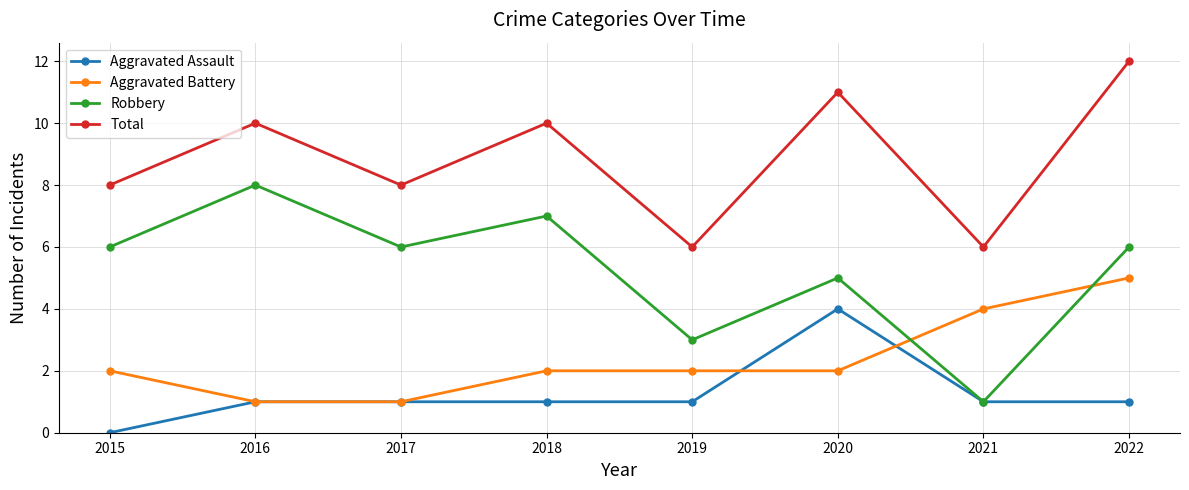

Does the chart have visible grid lines?

Yes